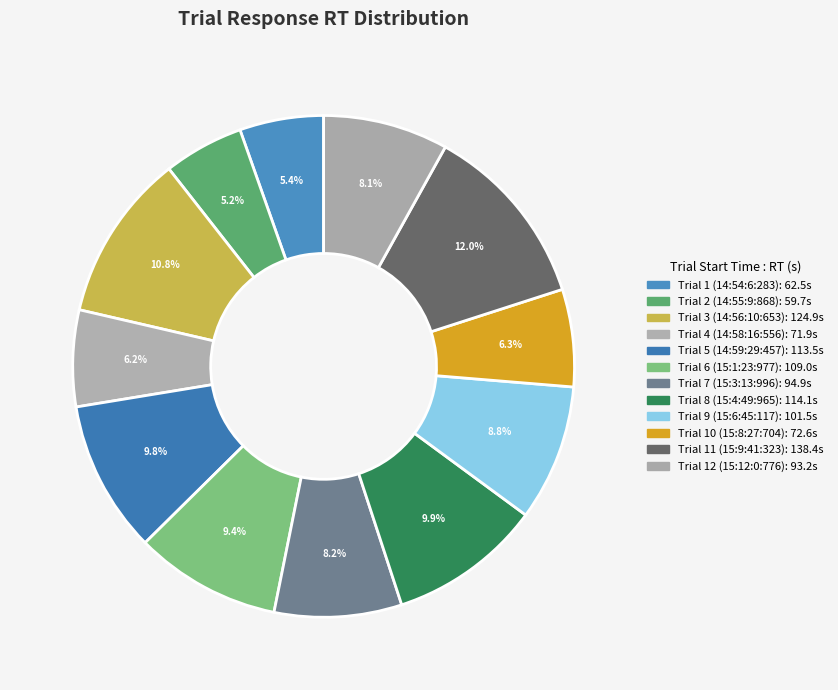

Count the number of slices in the pie.

12